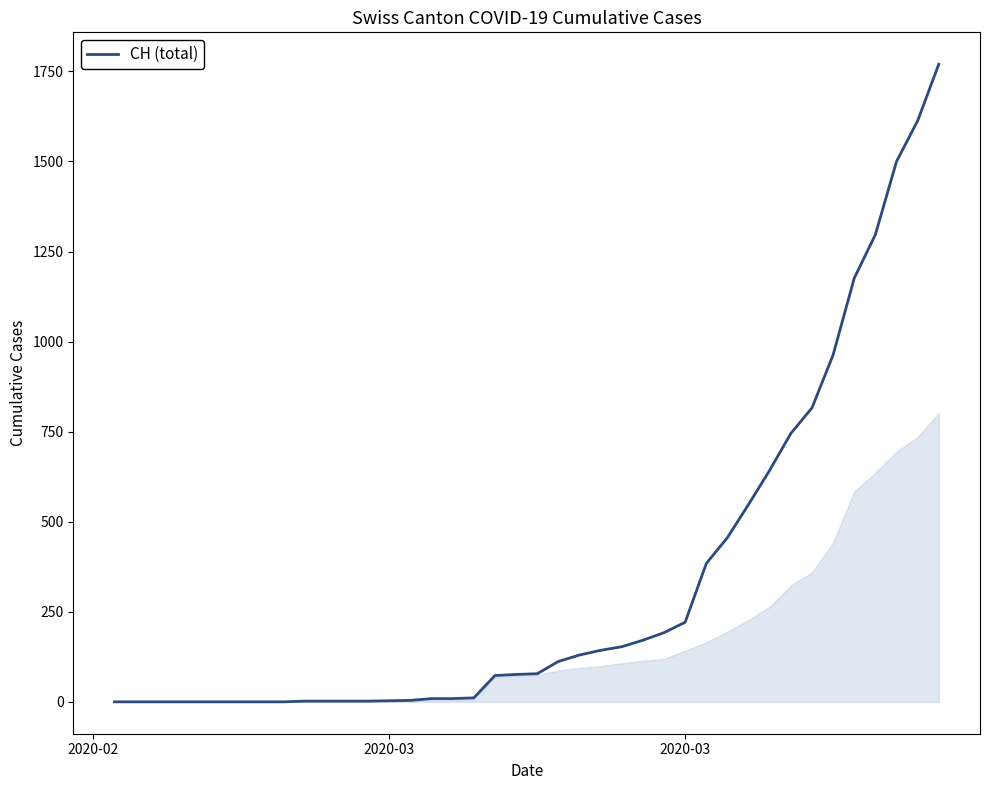

What is the greatest value displayed?

1770